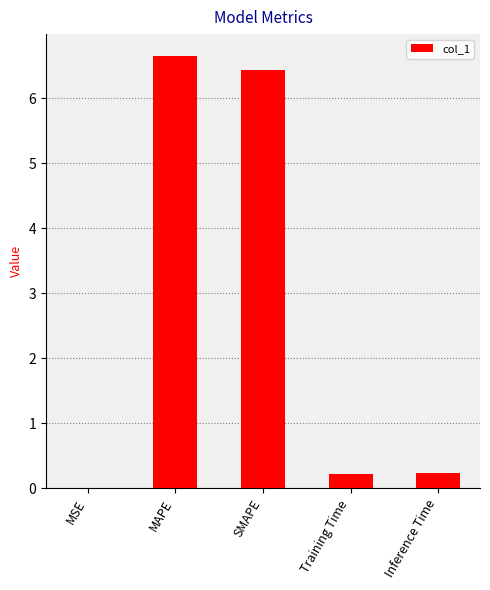

What is the change in value from SMAPE to Inference Time?

-6.2